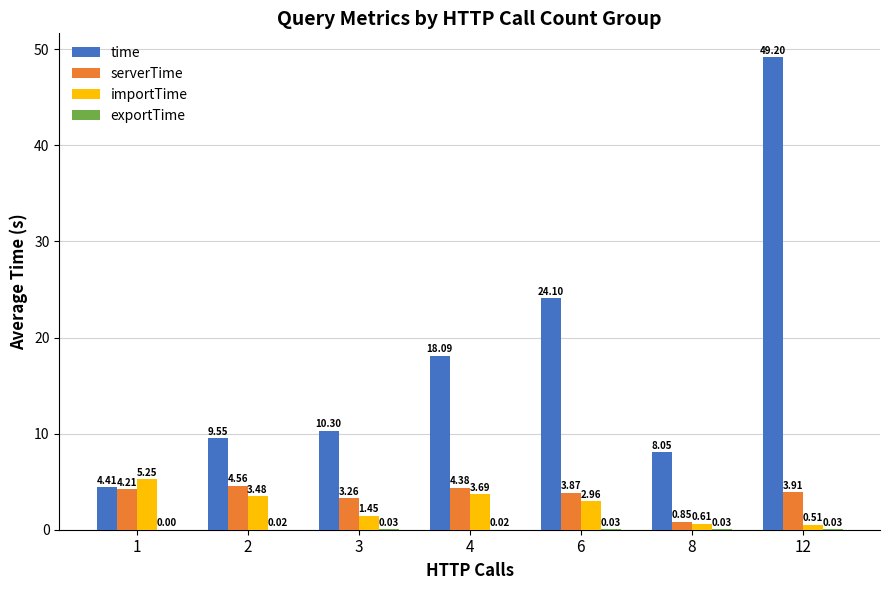

Which series changed the most between 6 and 8?

time